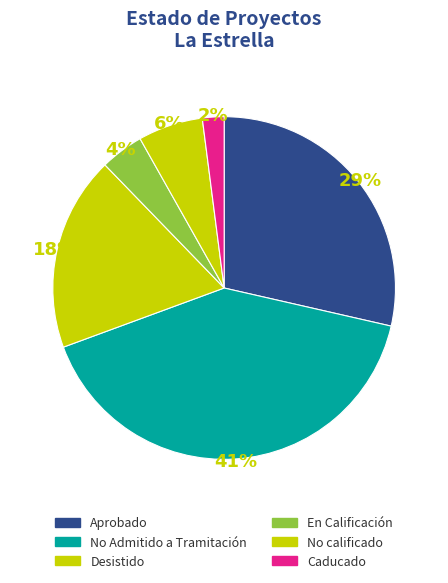

What is the largest slice in the pie chart?

No Admitido a Tramitación